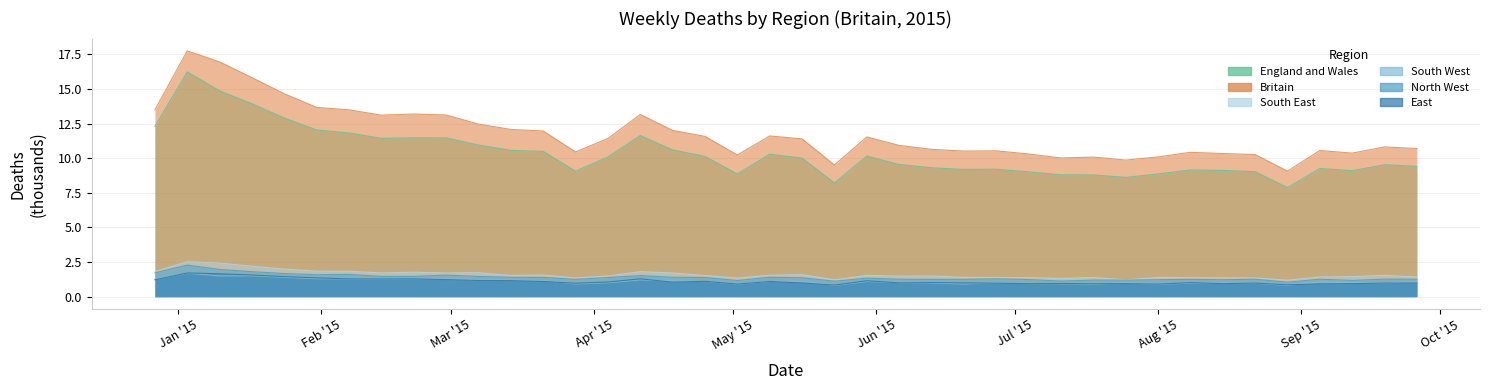

True or false: East and England and Wales intersect in this chart.

False